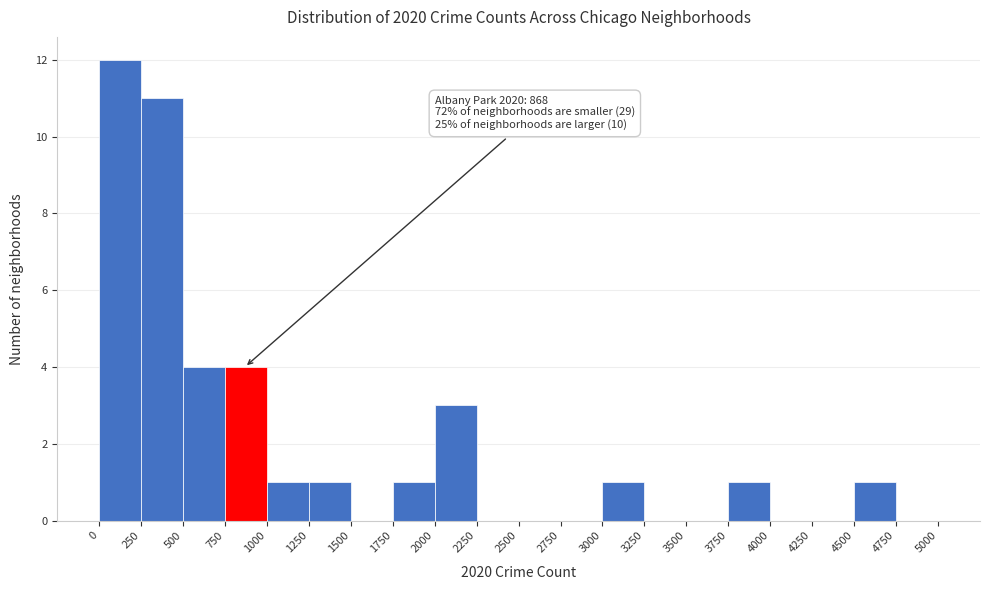

Over which range of the x-axis is the bar tallest?

0 to 250